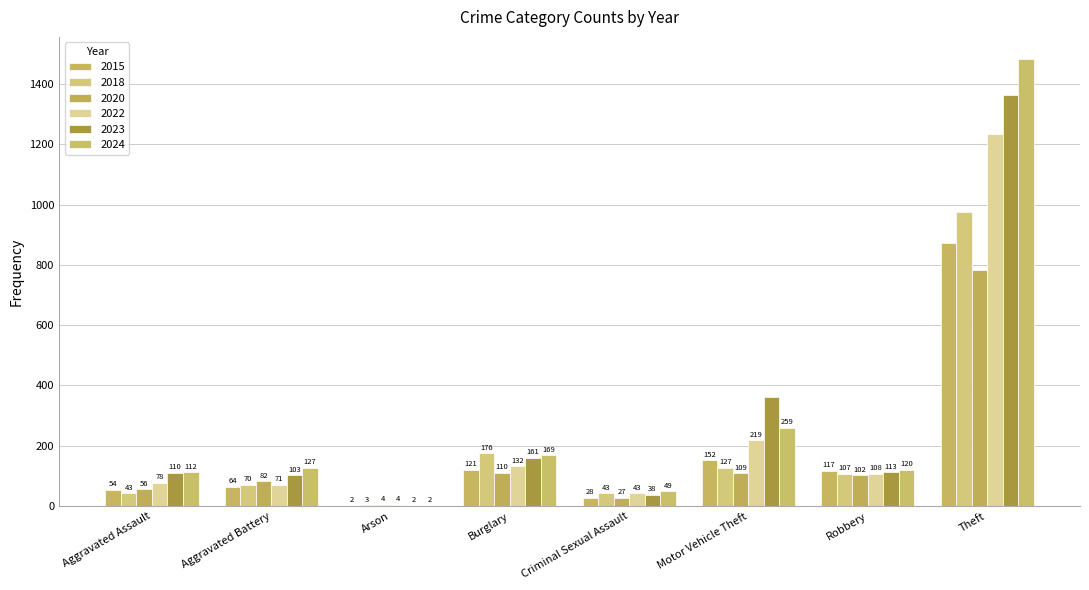

Reading left to right, extract all data points from this chart.

2015: Aggravated Assault=54	Aggravated Battery=64	Arson=2	Burglary=121	Criminal Sexual Assault=28	Motor Vehicle Theft=152	Robbery=117	Theft=874
2018: Aggravated Assault=43	Aggravated Battery=70	Arson=3	Burglary=176	Criminal Sexual Assault=43	Motor Vehicle Theft=127	Robbery=107	Theft=977
2020: Aggravated Assault=56	Aggravated Battery=82	Arson=4	Burglary=110	Criminal Sexual Assault=27	Motor Vehicle Theft=109	Robbery=102	Theft=782
2022: Aggravated Assault=78	Aggravated Battery=71	Arson=4	Burglary=132	Criminal Sexual Assault=43	Motor Vehicle Theft=219	Robbery=108	Theft=1235
2023: Aggravated Assault=110	Aggravated Battery=103	Arson=2	Burglary=161	Criminal Sexual Assault=38	Motor Vehicle Theft=363	Robbery=113	Theft=1363
2024: Aggravated Assault=112	Aggravated Battery=127	Arson=2	Burglary=169	Criminal Sexual Assault=49	Motor Vehicle Theft=259	Robbery=120	Theft=1482